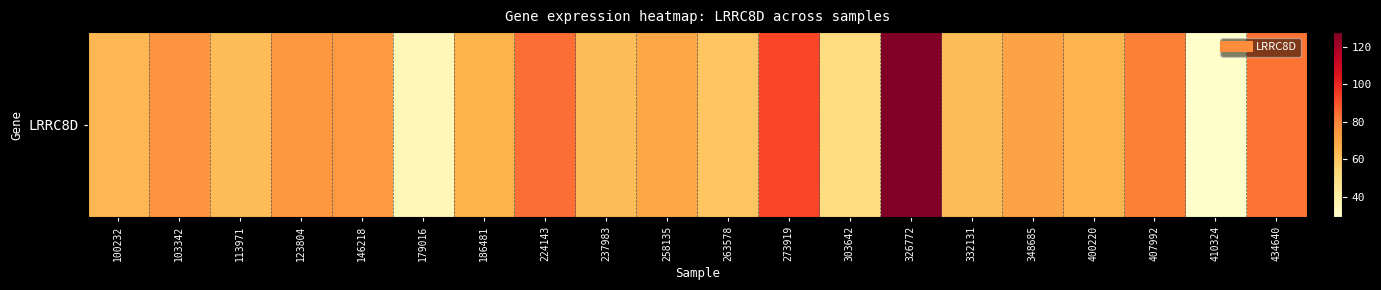

Where does the data first go above 69?

103342